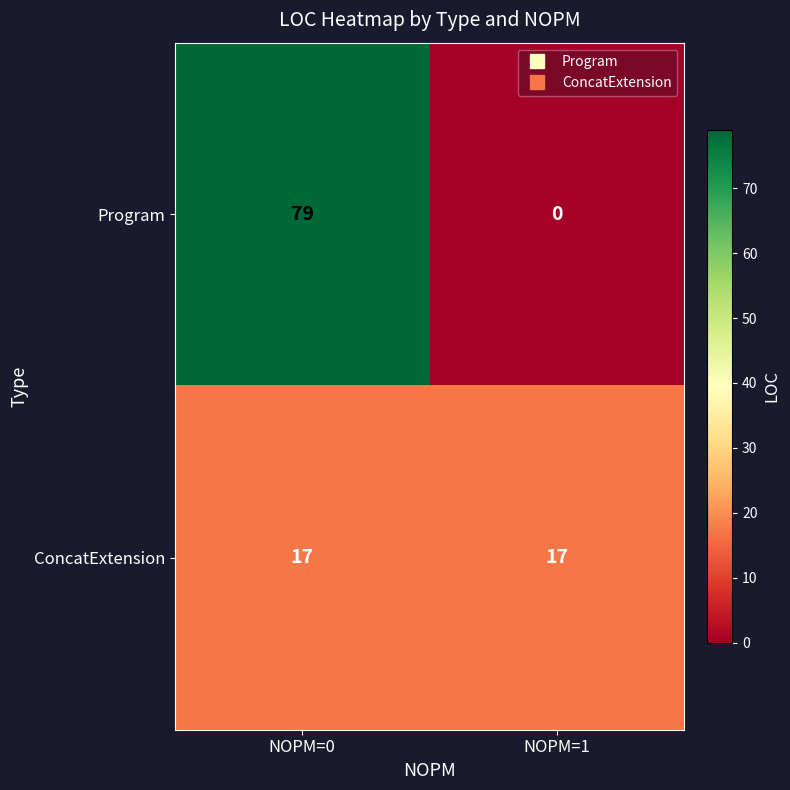

What is the difference between the Program values at NOPM=1 and NOPM=0?

79